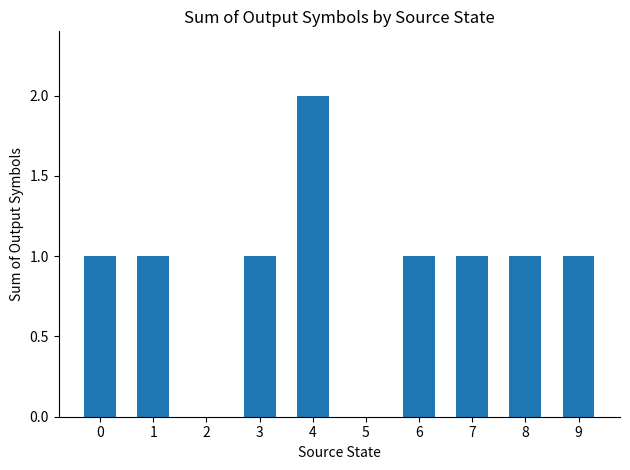

The value at 2 is 0. True or false?

True